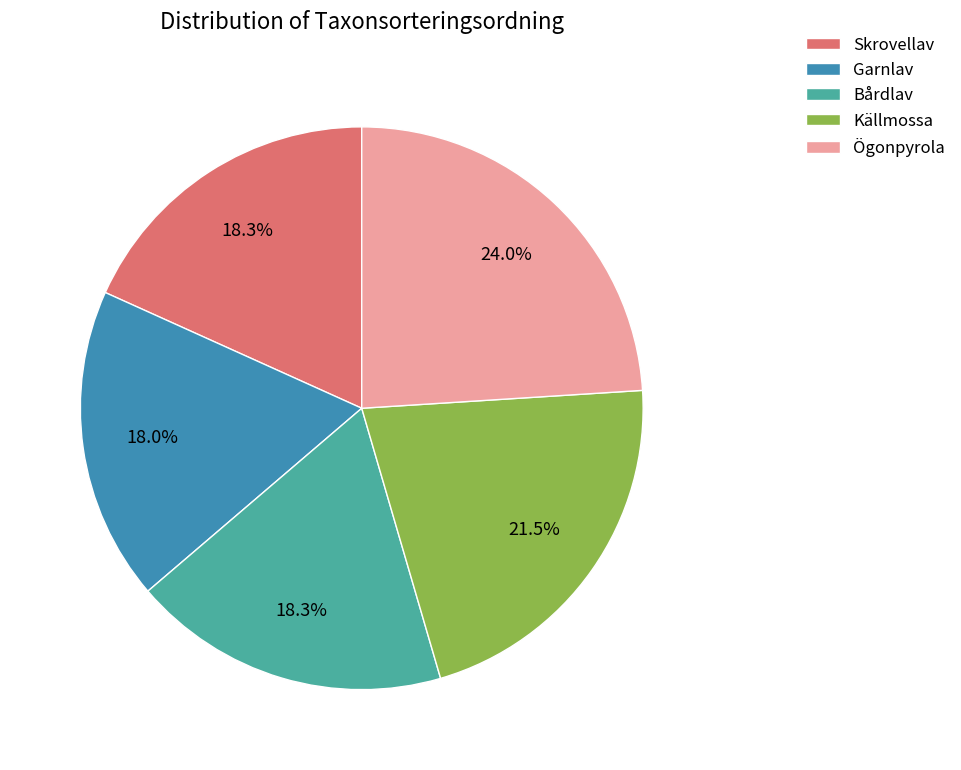

Approximately how many times larger is the value at Skrovellav compared to Bårdlav?

1.0